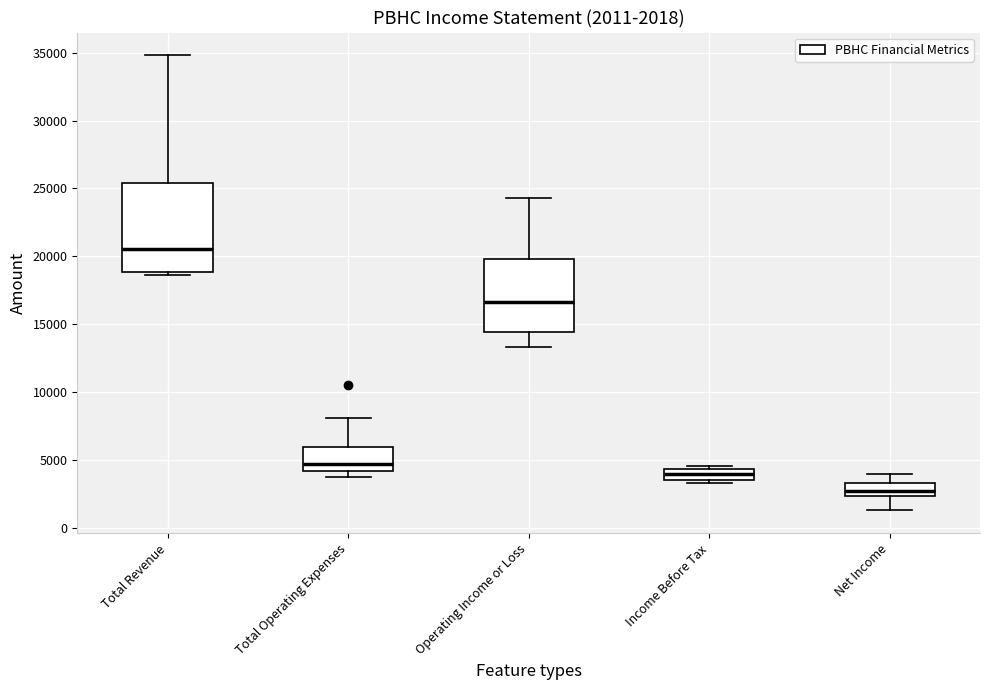

Comparing the boxes themselves (not the whiskers), which one is the tallest?

Total Revenue